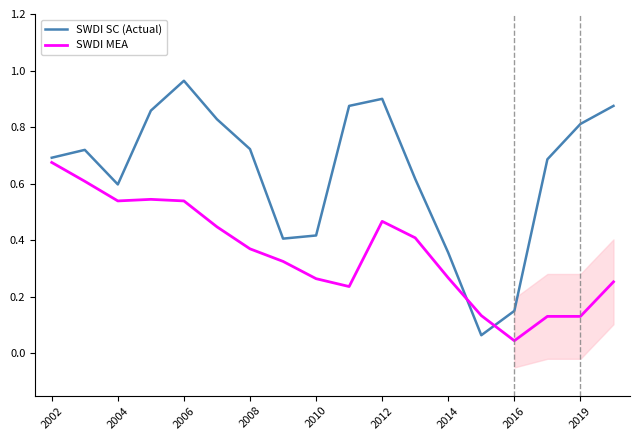

After their last crossing, which series has the higher values: SWDI MEA or SWDI SC (Actual)?

SWDI SC (Actual)